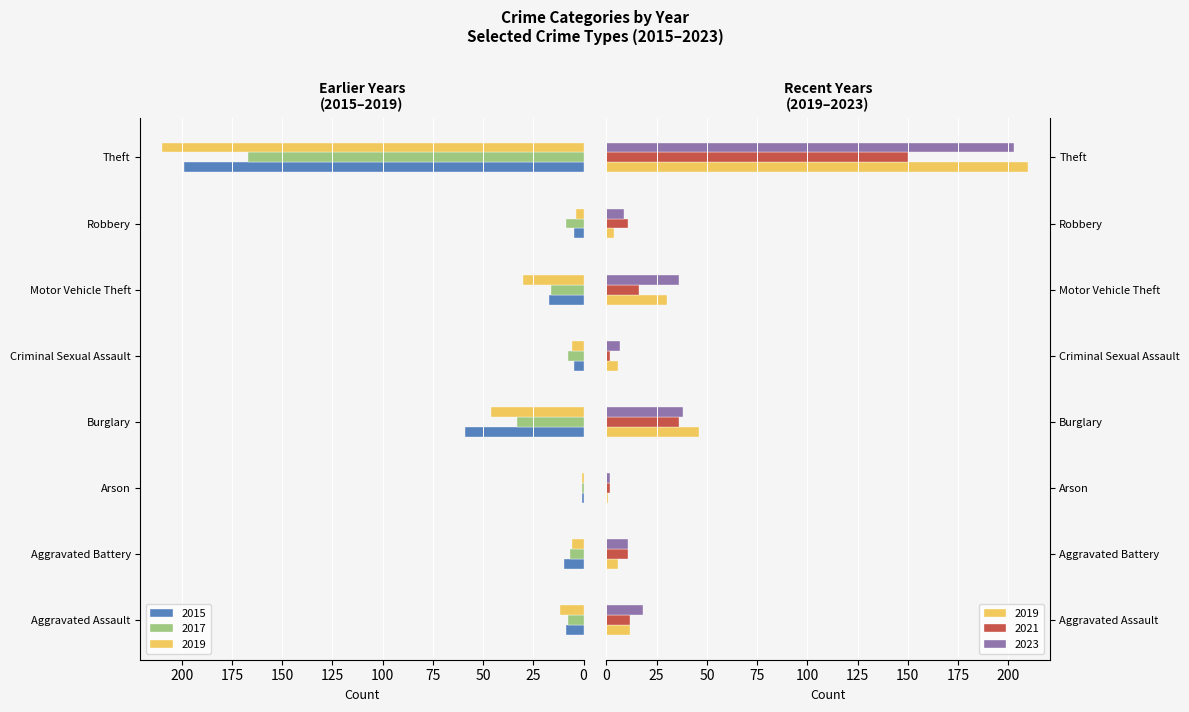

List the labels in order of 2015 value, largest first.

Theft, Burglary, Motor Vehicle Theft, Aggravated Battery, Aggravated Assault, Criminal Sexual Assault, Robbery, Arson